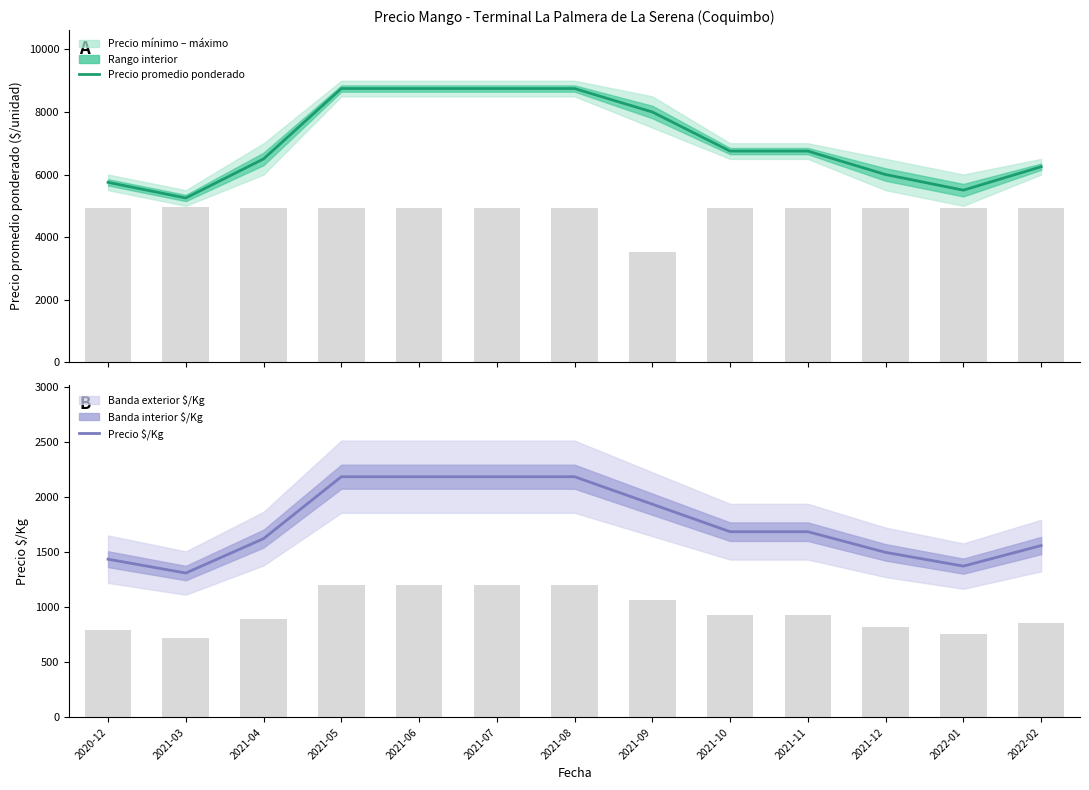

How many bars are there in total?

26